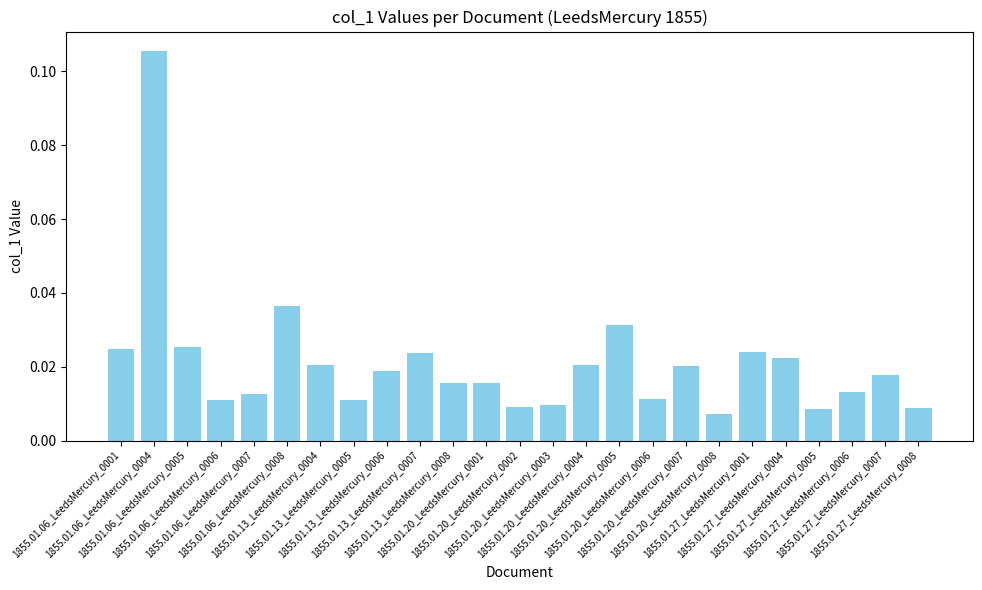

What is the label of the 6th bar from the left?

1855.01.06_LeedsMercury_0008